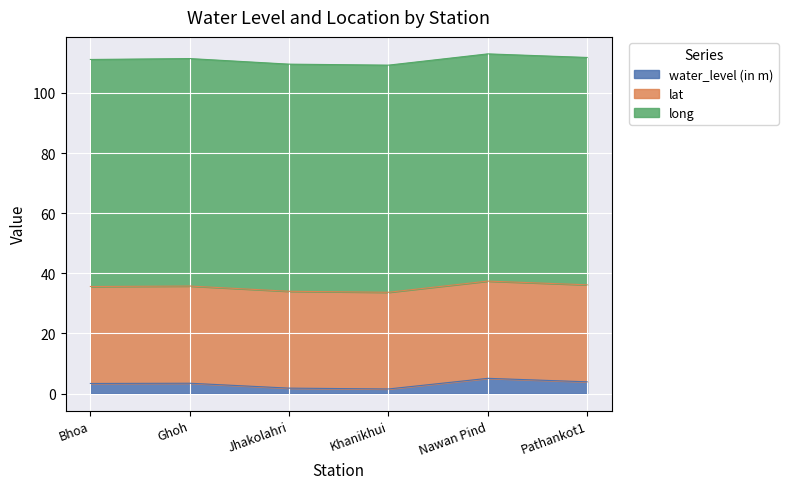

How many data points does each series have?

6